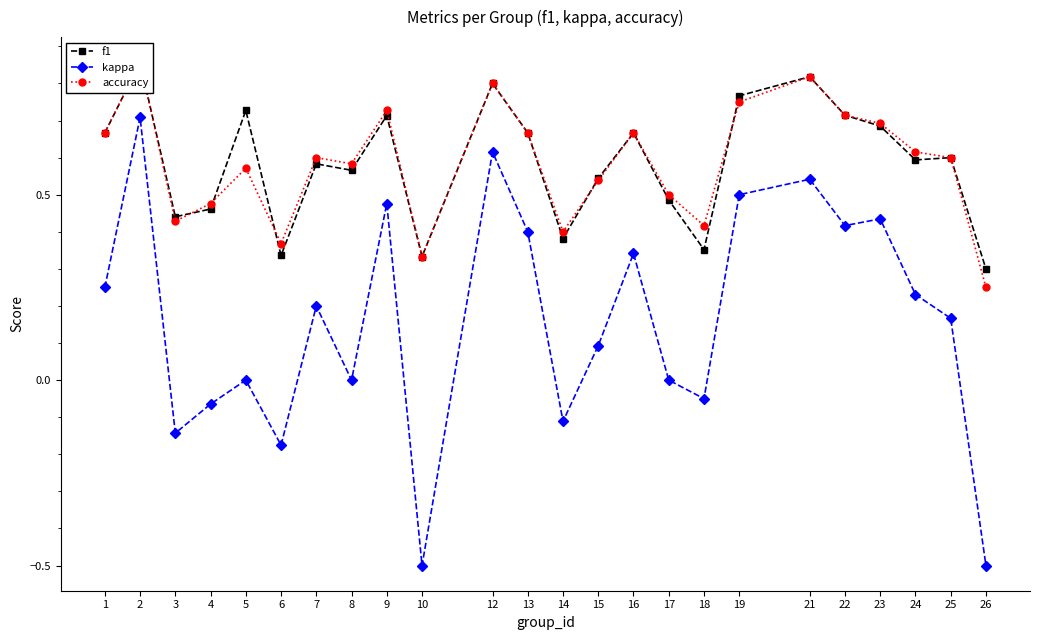

Is this an area chart (filled region under the line)?

No